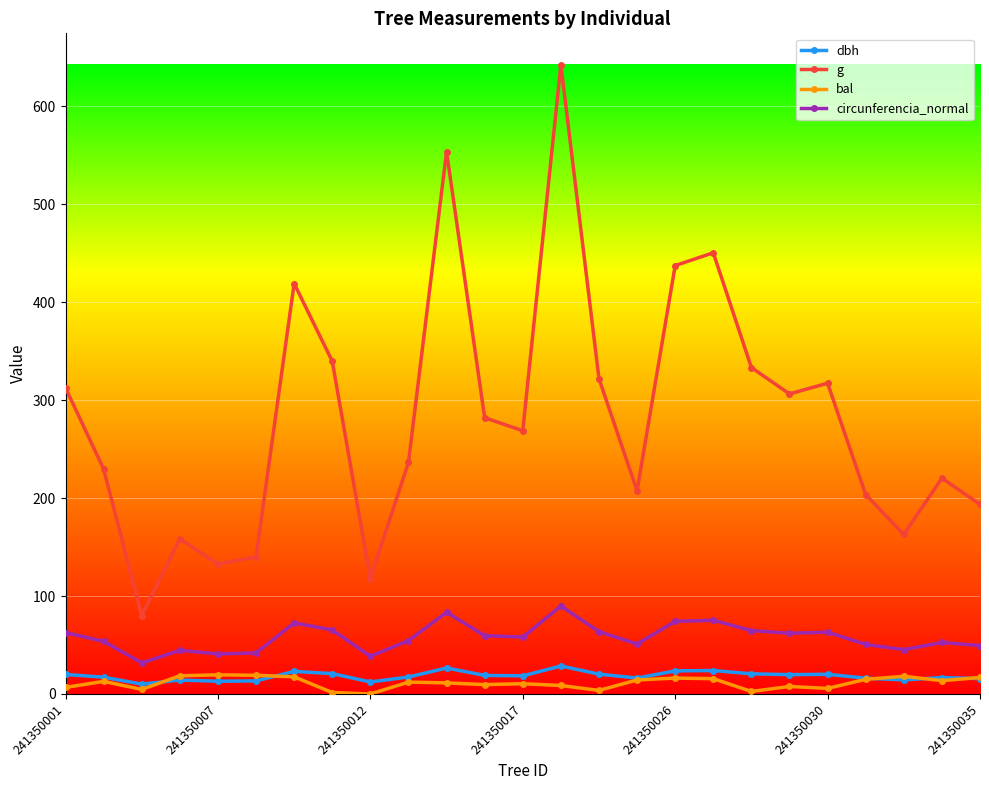

What is the greatest value displayed?

642.4